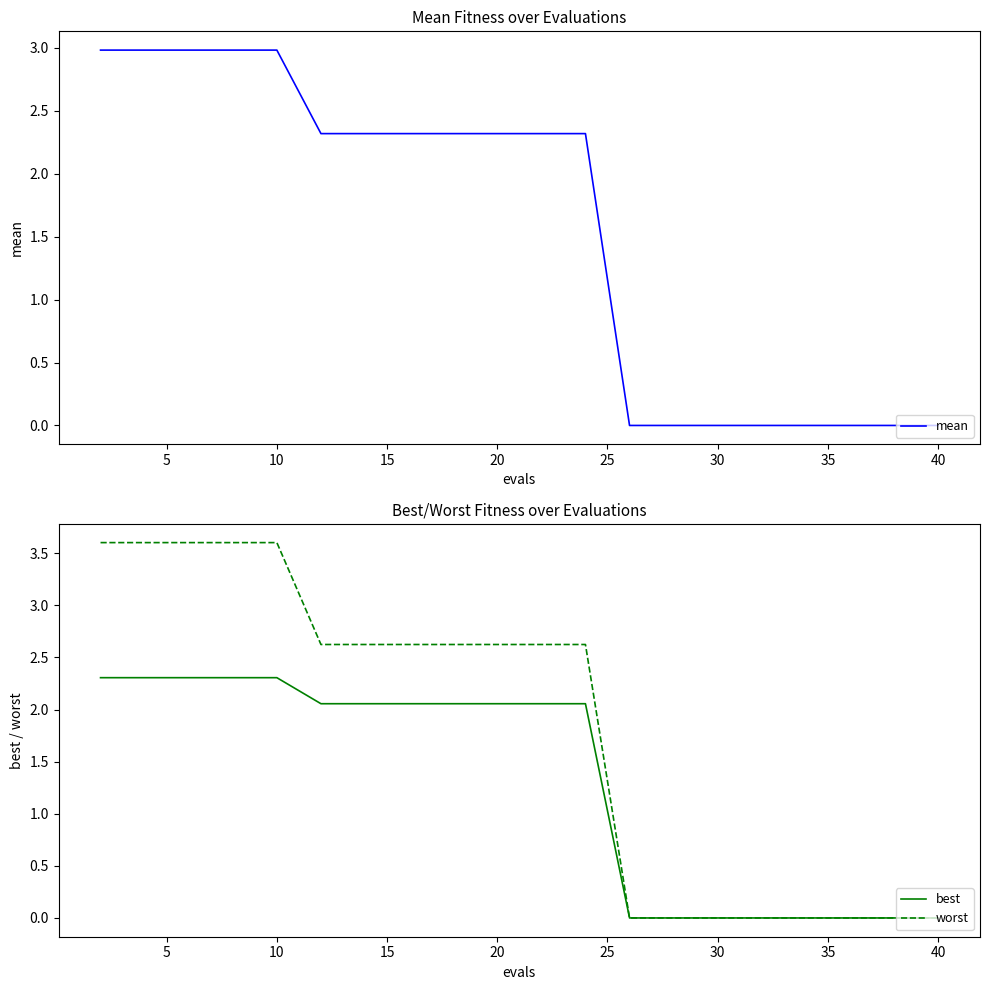

What is the value of the mean point at the 8th from the left?

2.3